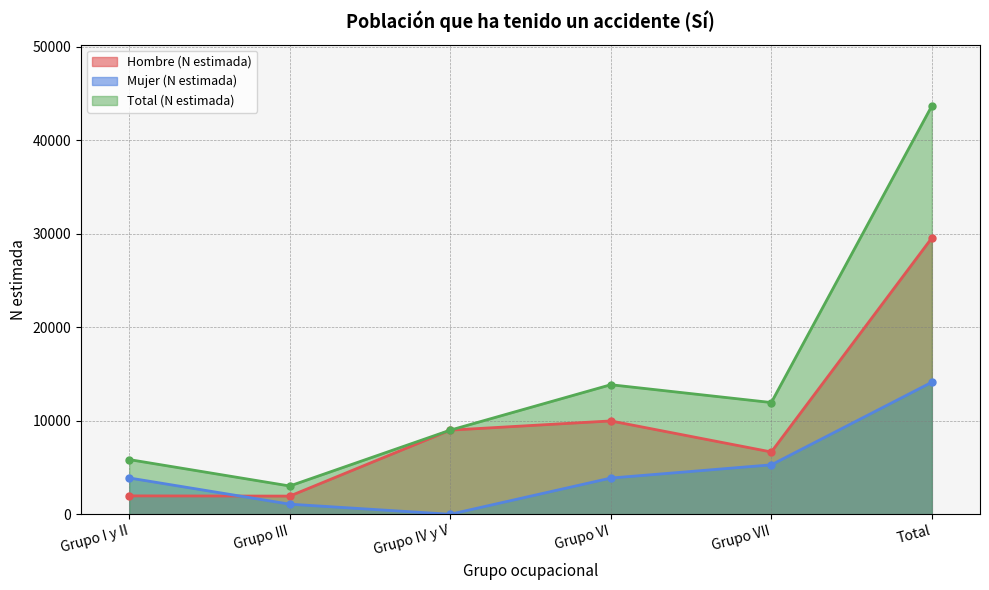

At which label does Mujer (N estimada) reach its minimum?

Grupo IV y V